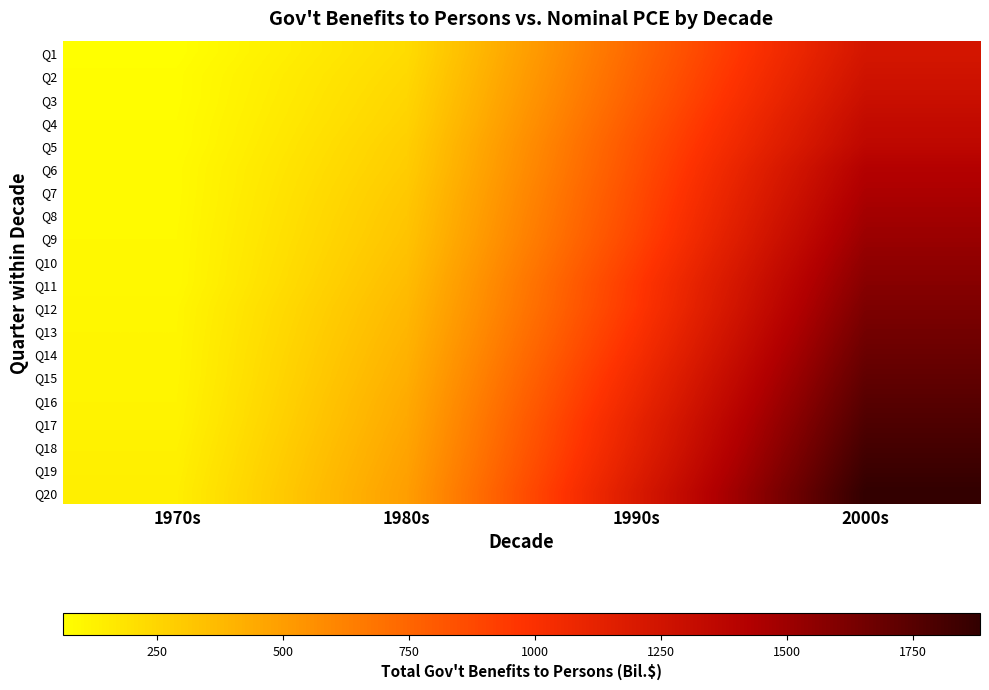

Reading left to right, extract all data points from this chart.

Q1: 1970s=63.0	1980s=220.5	1990s=740.1	2000s=1230.6
Q2: 1970s=73.1	1980s=235.1	1990s=758.6	2000s=1258.5
Q3: 1970s=73.5	1980s=248.6	1990s=777.1	2000s=1289.7
Q4: 1970s=77.4	1980s=261.2	1990s=801.9	2000s=1327.9
Q5: 1970s=79.3	1980s=278.4	1990s=826.5	2000s=1357.8
Q6: 1970s=86.9	1980s=290.1	1990s=842.0	2000s=1415.3
Q7: 1970s=86.9	1980s=305.7	1990s=860.5	2000s=1446.2
Q8: 1970s=88.5	1980s=318.9	1990s=875.6	2000s=1480.5
Q9: 1970s=91.4	1980s=330.2	1990s=893.8	2000s=1512.3
Q10: 1970s=91.9	1980s=345.6	1990s=922.3	2000s=1548.7
Q11: 1970s=92.9	1980s=362.1	1990s=951.1	2000s=1581.2
Q12: 1970s=103.1	1980s=378.4	1990s=960.9	2000s=1615.6
Q13: 1970s=105.4	1980s=392.7	1990s=987.1	2000s=1648.9
Q14: 1970s=107.6	1980s=408.1	1990s=1015.8	2000s=1682.3
Q15: 1970s=109.2	1980s=422.5	1990s=1049.6	2000s=1715.7
Q16: 1970s=112.3	1980s=438.9	1990s=1078.5	2000s=1749.1
Q17: 1970s=117.5	1980s=452.1	1990s=1112.3	2000s=1782.5
Q18: 1970s=125.4	1980s=467.3	1990s=1132.0	2000s=1815.9
Q19: 1970s=132.2	1980s=481.6	1990s=1161.3	2000s=1849.3
Q20: 1970s=139.1	1980s=495.2	1990s=1195.1	2000s=1882.7